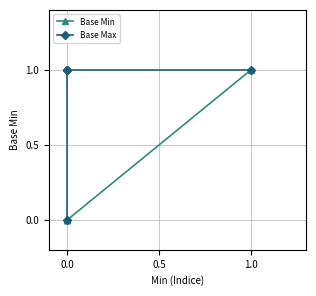

Rank the series by their average value, from highest to lowest.

Base Max, Base Min